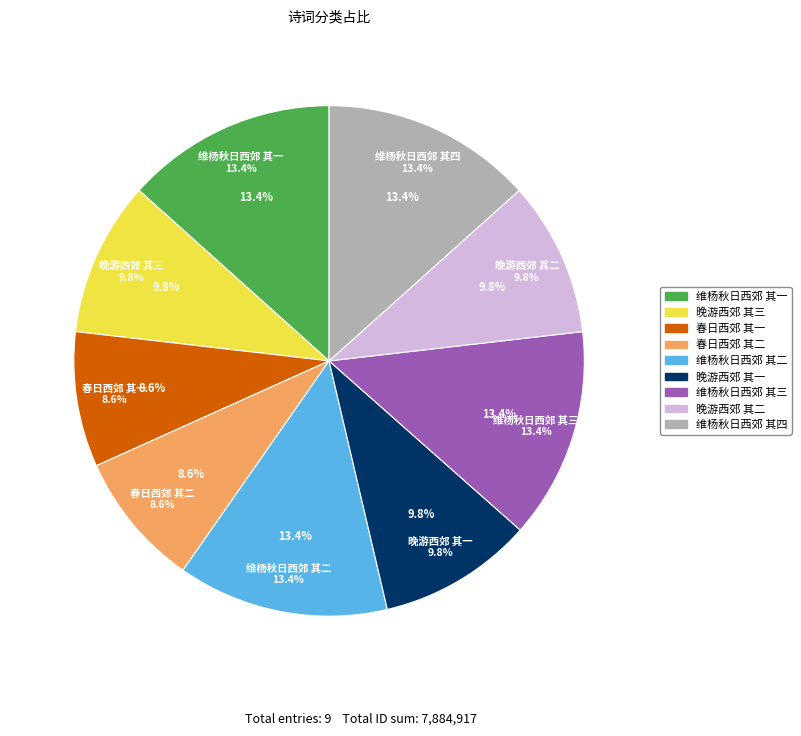

Does 维杨秋日西郊 其四 account for over 50% of the chart?

No